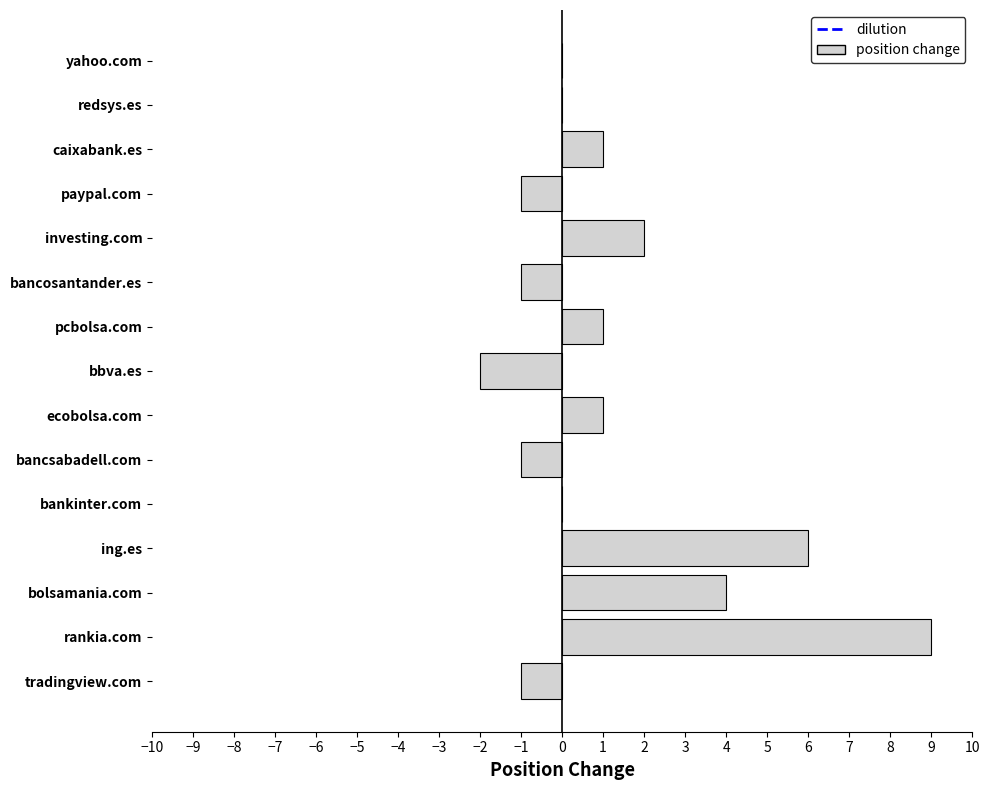

How many series are shown in this chart?

1